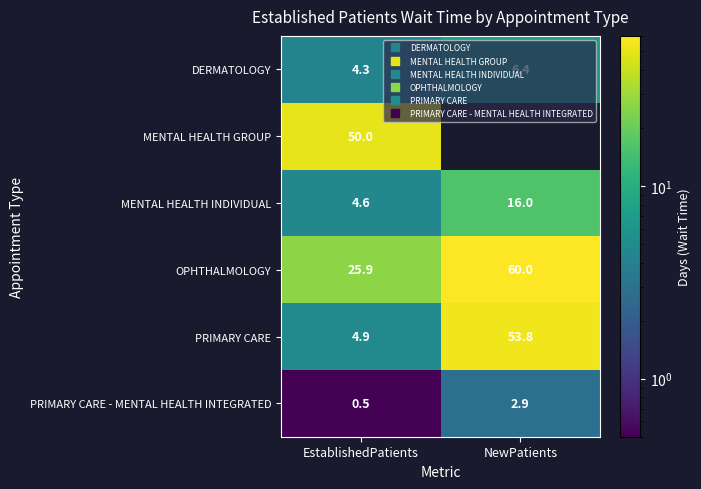

What is the minimum value for MENTAL HEALTH GROUP?

50.0